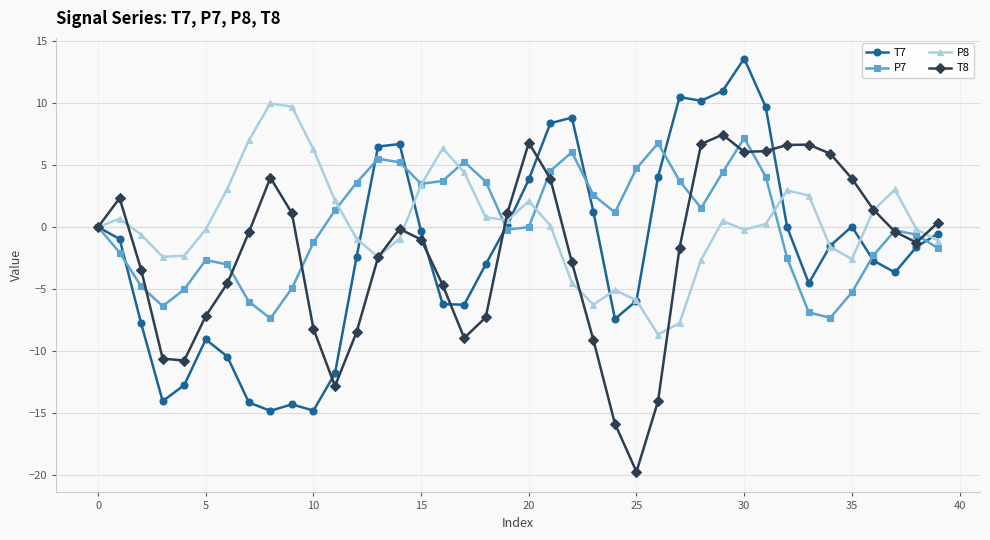

What is the value of the T7 point at the 3rd from the left?

-7.8